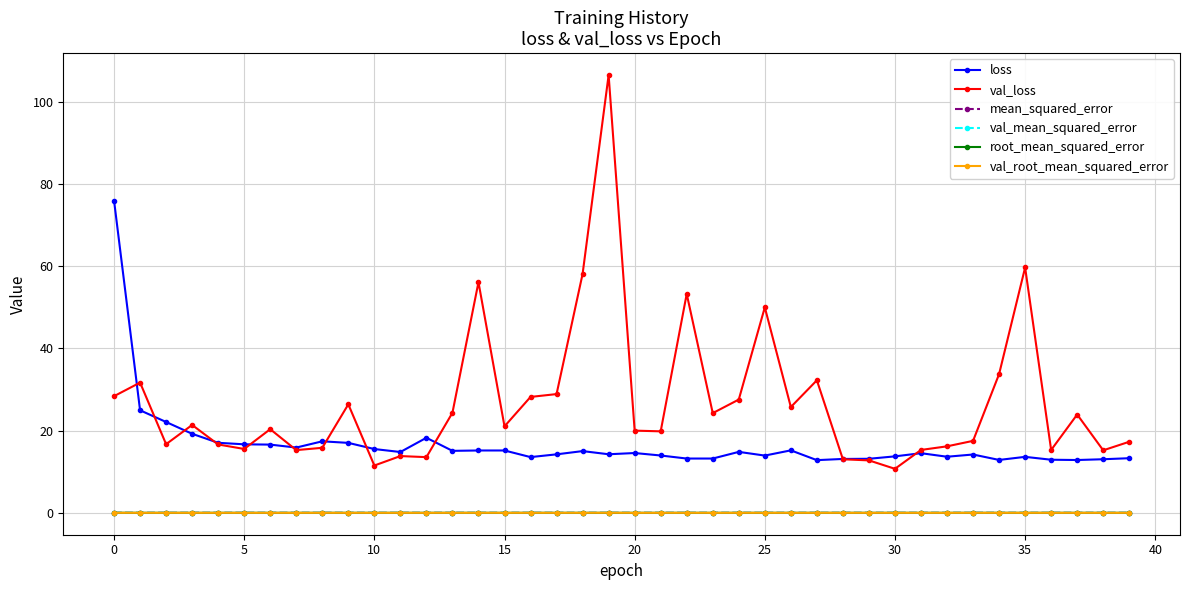

How many lines are shown in the chart?

6